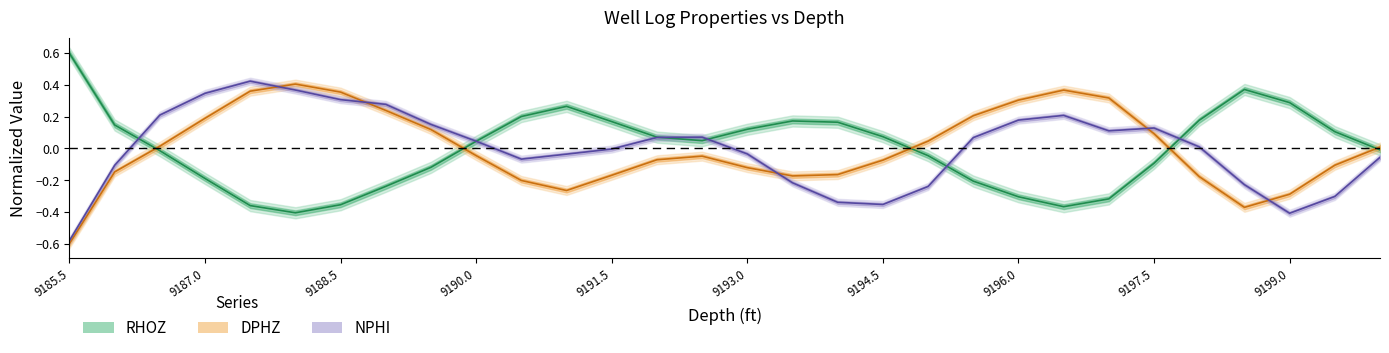

How many positive values does the DPHZ series have?

14